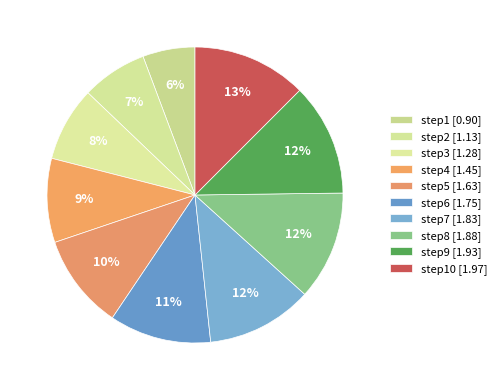

How many segments does this pie chart have?

10